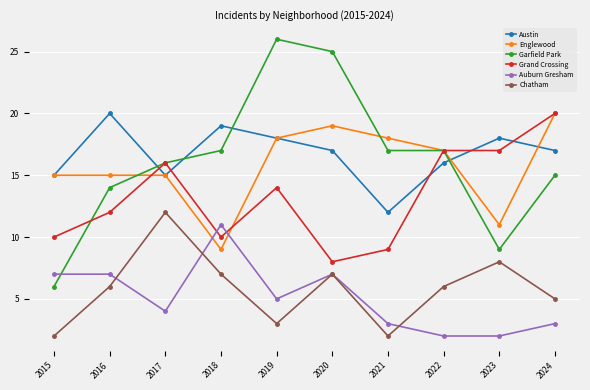

Reading right to left, transcribe all the data shown in this chart.

Austin: 2024=17	2023=18	2022=16	2021=12	2020=17	2019=18	2018=19	2017=15	2016=20	2015=15
Englewood: 2024=20	2023=11	2022=17	2021=18	2020=19	2019=18	2018=9	2017=15	2016=15	2015=15
Garfield Park: 2024=15	2023=9	2022=17	2021=17	2020=25	2019=26	2018=17	2017=16	2016=14	2015=6
Grand Crossing: 2024=20	2023=17	2022=17	2021=9	2020=8	2019=14	2018=10	2017=16	2016=12	2015=10
Auburn Gresham: 2024=3	2023=2	2022=2	2021=3	2020=7	2019=5	2018=11	2017=4	2016=7	2015=7
Chatham: 2024=5	2023=8	2022=6	2021=2	2020=7	2019=3	2018=7	2017=12	2016=6	2015=2